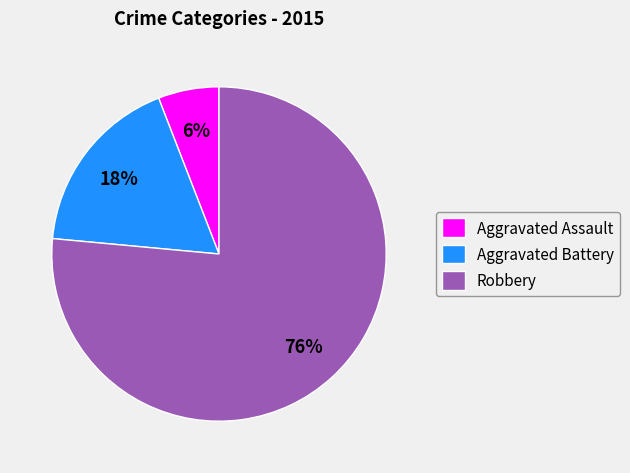

What is the largest slice in the pie chart?

Robbery